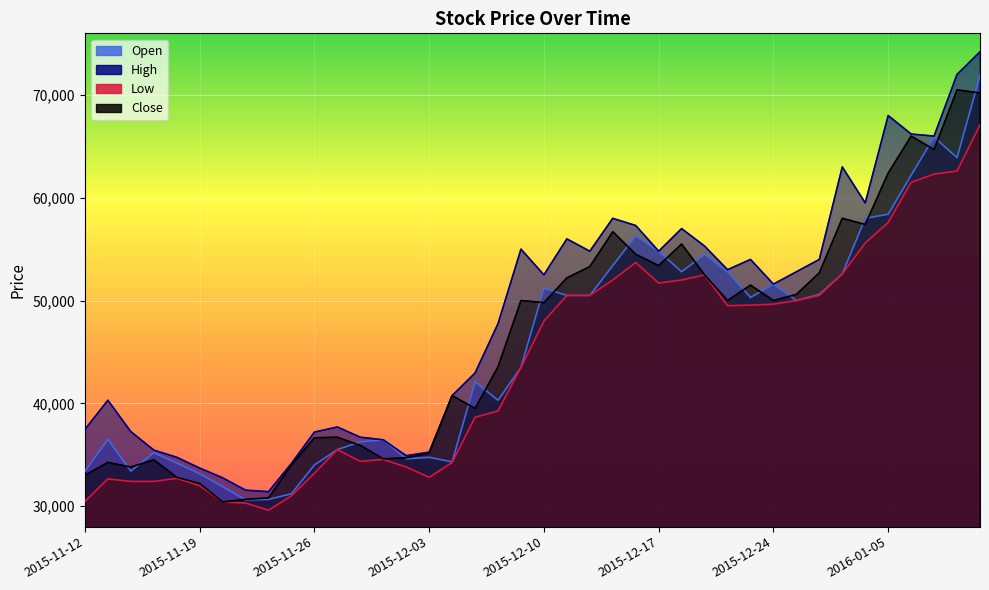

Between 2015-12-28 and 2015-11-13, which is larger?

2015-12-28